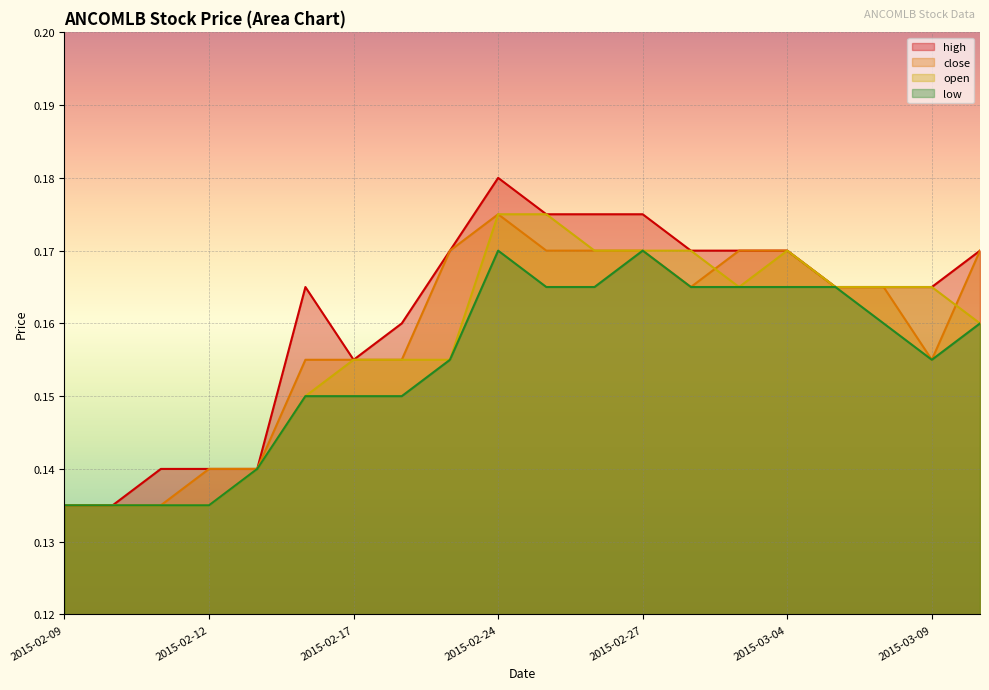

List the labels in order of close value, smallest first.

2015-02-09, 2015-02-10, 2015-02-11, 2015-02-12, 2015-02-13, 2015-02-16, 2015-02-17, 2015-02-18, 2015-03-09, 2015-03-02, 2015-03-05, 2015-03-06, 2015-02-23, 2015-02-25, 2015-02-26, 2015-02-27, 2015-03-03, 2015-03-04, 2015-03-10, 2015-02-24